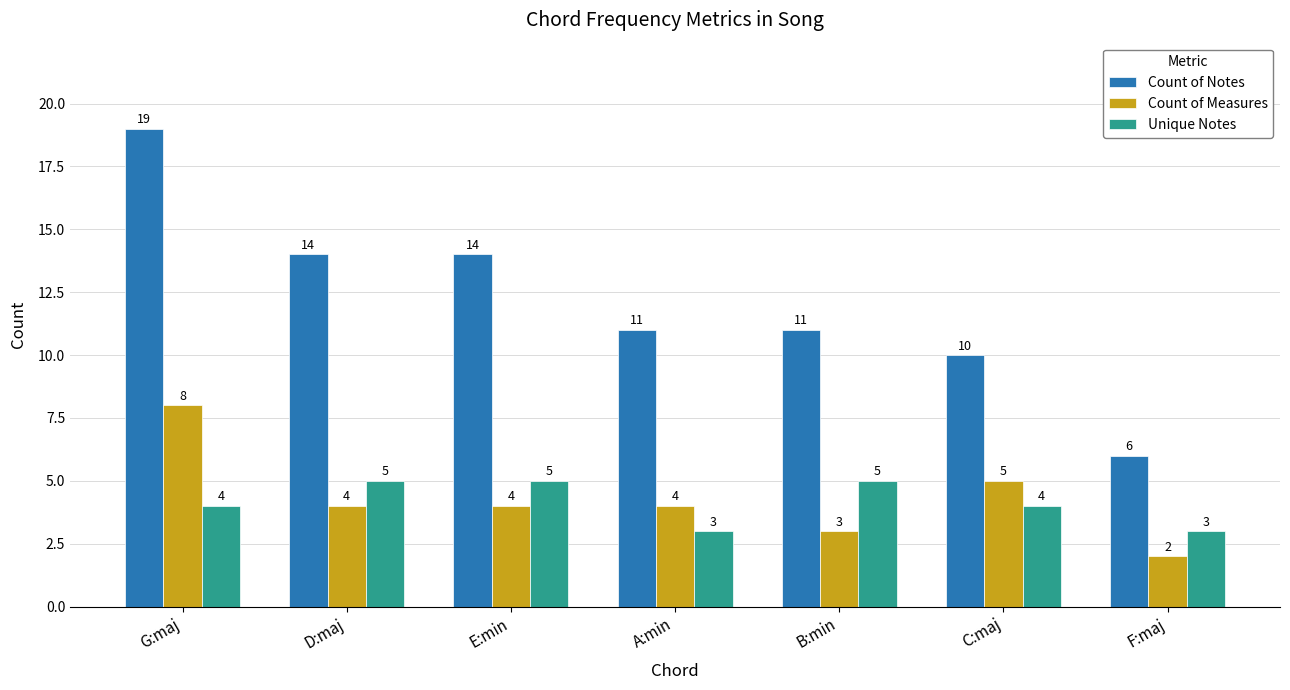

What is the sum of all Unique Notes values?

29